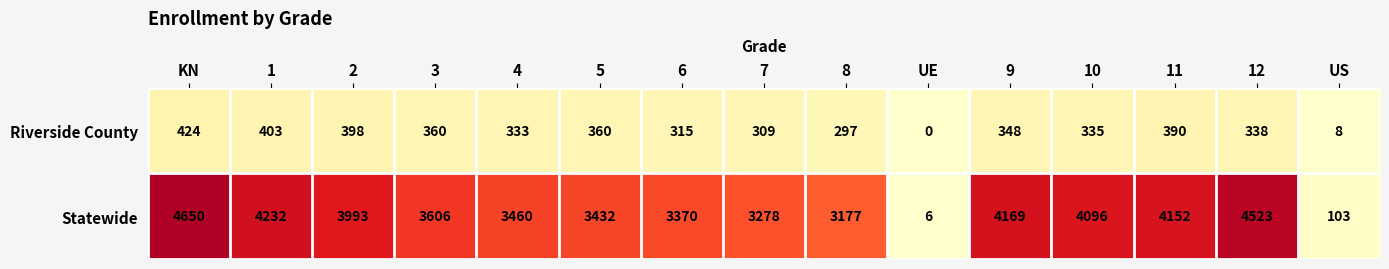

Which series has the widest spread of values?

Statewide